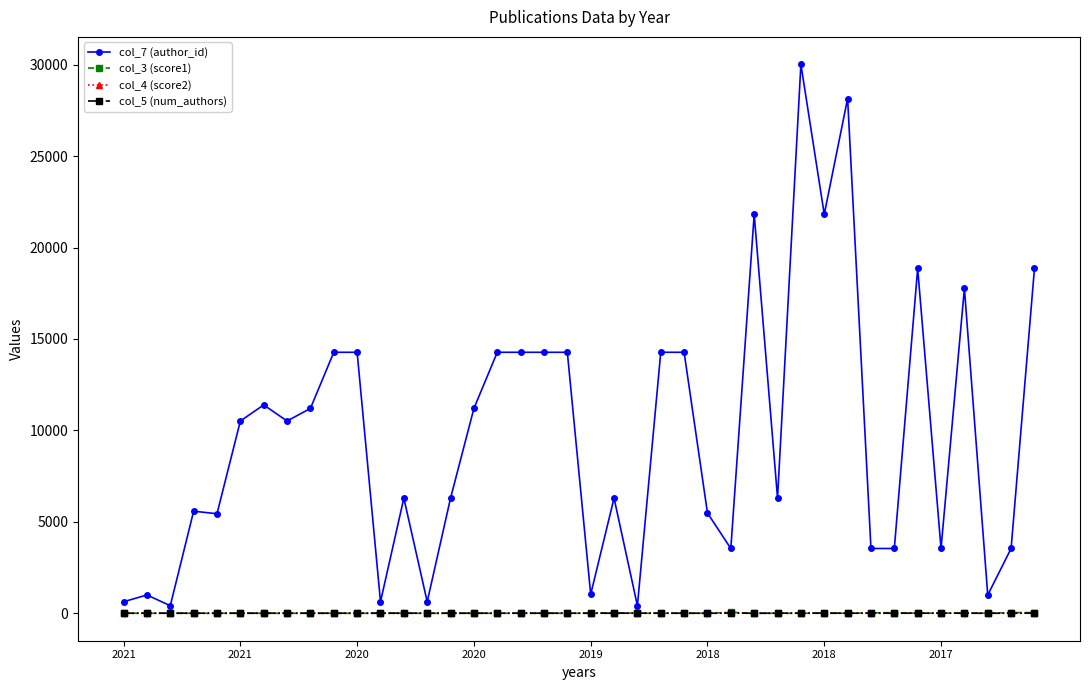

What is the greatest value displayed?

30021